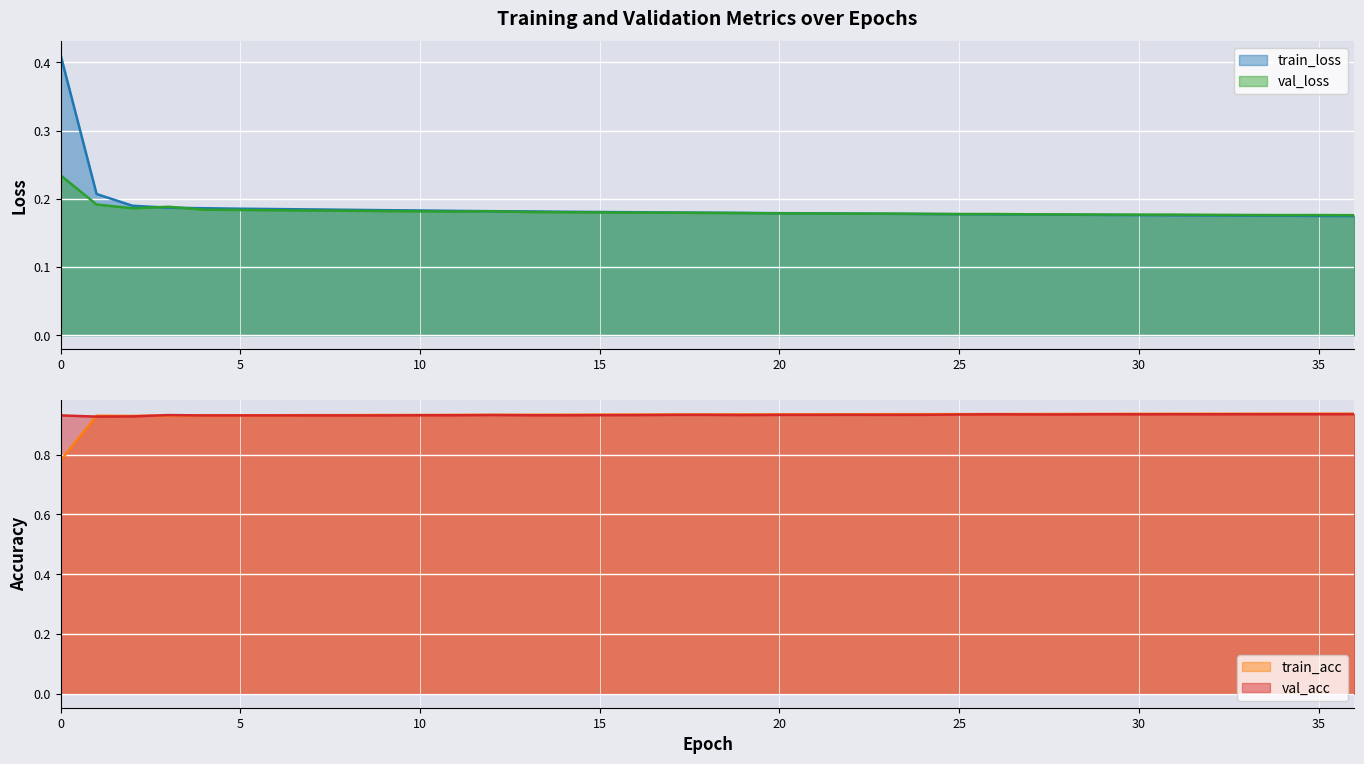

Reading left to right, transcribe all the data shown in this chart.

train_loss: 0.4	0.2	0.2	0.2	0.2	0.2	0.2	0.2	0.2	0.2	0.2	0.2	0.2	0.2	0.2	0.2	0.2	0.2	0.2	0.2	0.2	0.2	0.2	0.2	0.2	0.2	0.2	0.2	0.2	0.2	0.2	0.2	0.2	0.2	0.2	0.2	0.2
train_acc: 0.8	0.9	0.9	0.9	0.9	0.9	0.9	0.9	0.9	0.9	0.9	0.9	0.9	0.9	0.9	0.9	0.9	0.9	0.9	0.9	0.9	0.9	0.9	0.9	0.9	0.9	0.9	0.9	0.9	0.9	0.9	0.9	0.9	0.9	0.9	0.9	0.9
val_loss: 0.2	0.2	0.2	0.2	0.2	0.2	0.2	0.2	0.2	0.2	0.2	0.2	0.2	0.2	0.2	0.2	0.2	0.2	0.2	0.2	0.2	0.2	0.2	0.2	0.2	0.2	0.2	0.2	0.2	0.2	0.2	0.2	0.2	0.2	0.2	0.2	0.2
val_acc: 0.9	0.9	0.9	0.9	0.9	0.9	0.9	0.9	0.9	0.9	0.9	0.9	0.9	0.9	0.9	0.9	0.9	0.9	0.9	0.9	0.9	0.9	0.9	0.9	0.9	0.9	0.9	0.9	0.9	0.9	0.9	0.9	0.9	0.9	0.9	0.9	0.9